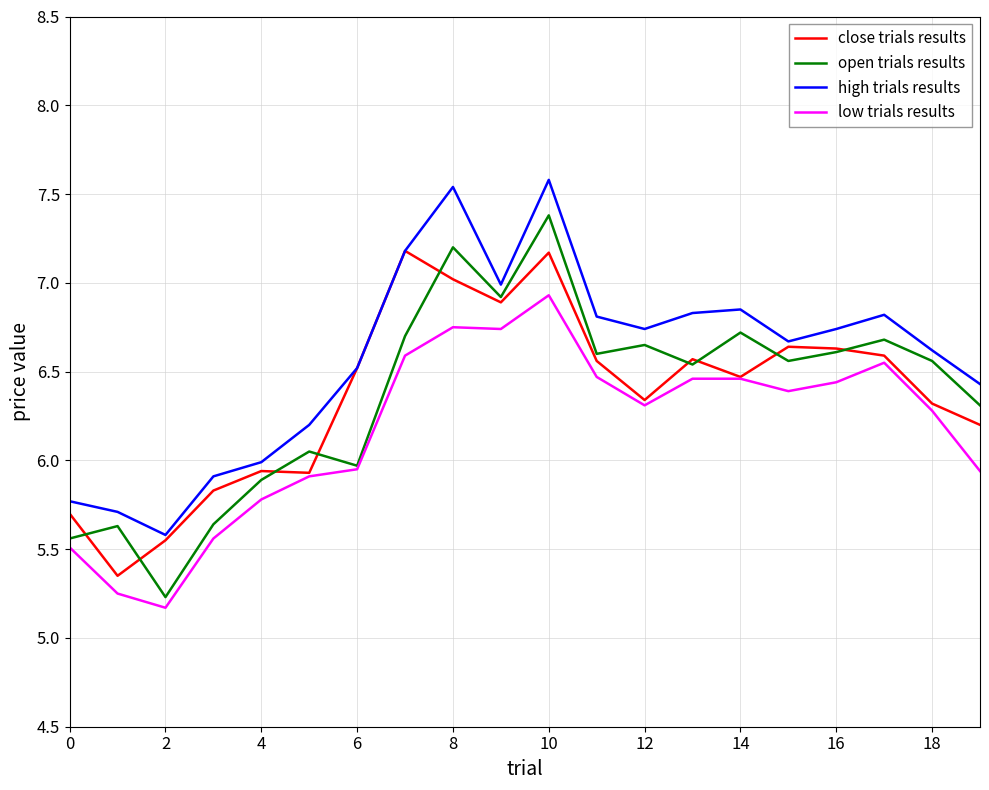

True or false: high trials results and open trials results intersect in this chart.

False